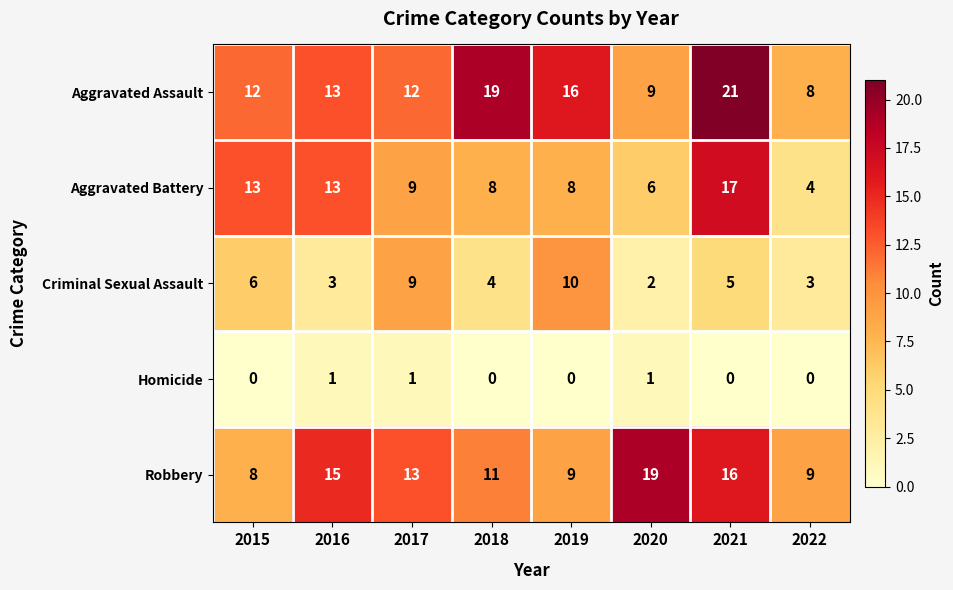

How many distinct data groups are displayed?

5